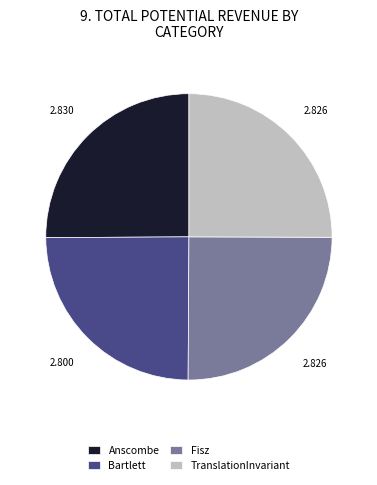

The TranslationInvariant slice represents 17% of the pie. True or false?

False